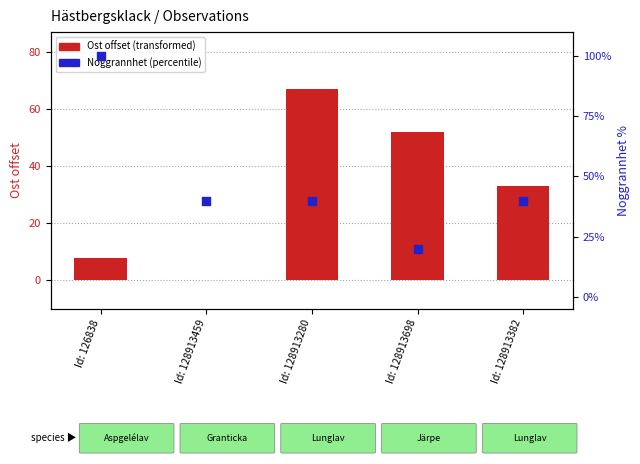

At how many categories does at least one series exceed 27?

5